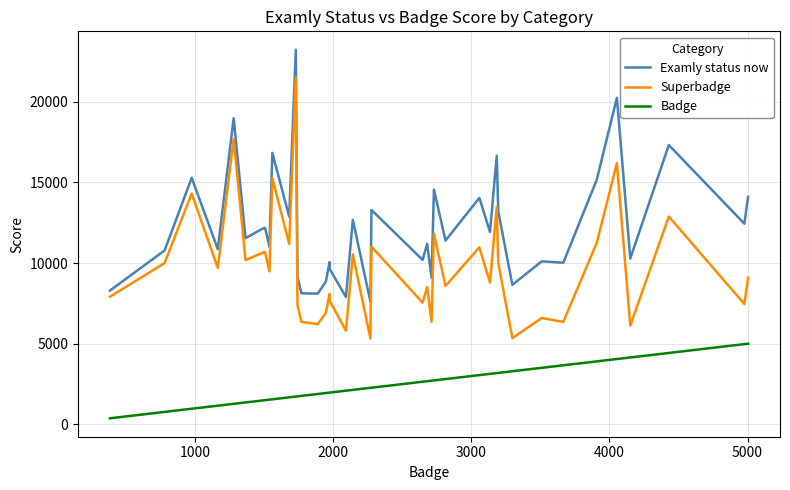

Does the chart have visible grid lines?

Yes